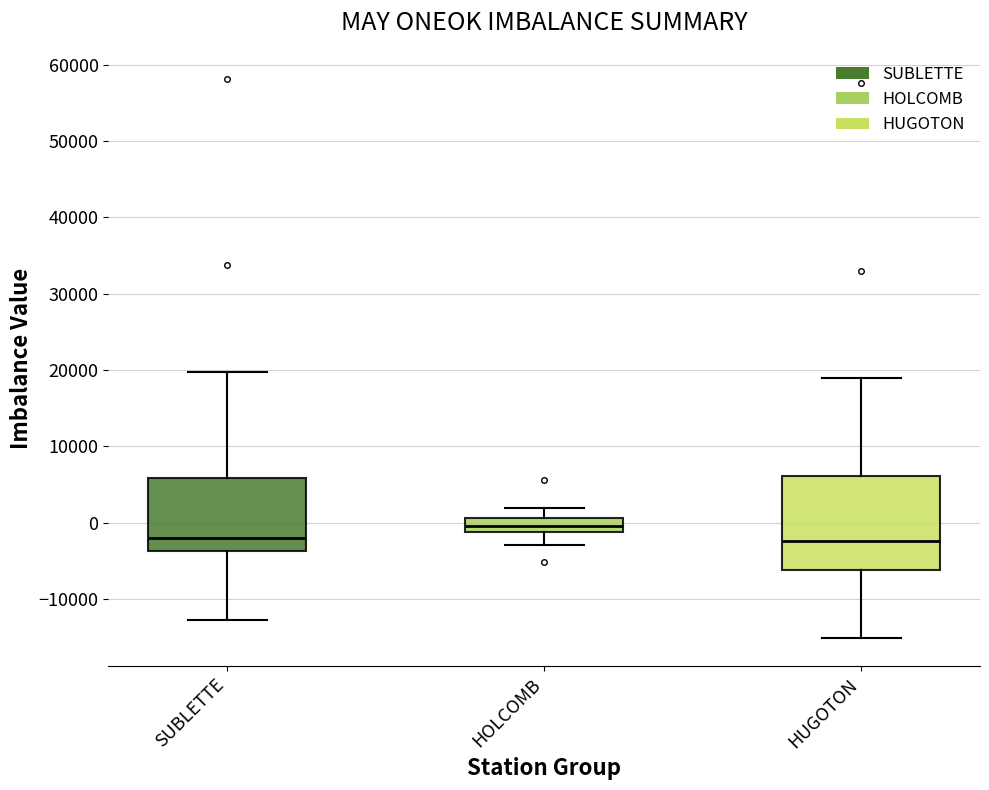

Which box's median line is the highest?

HOLCOMB